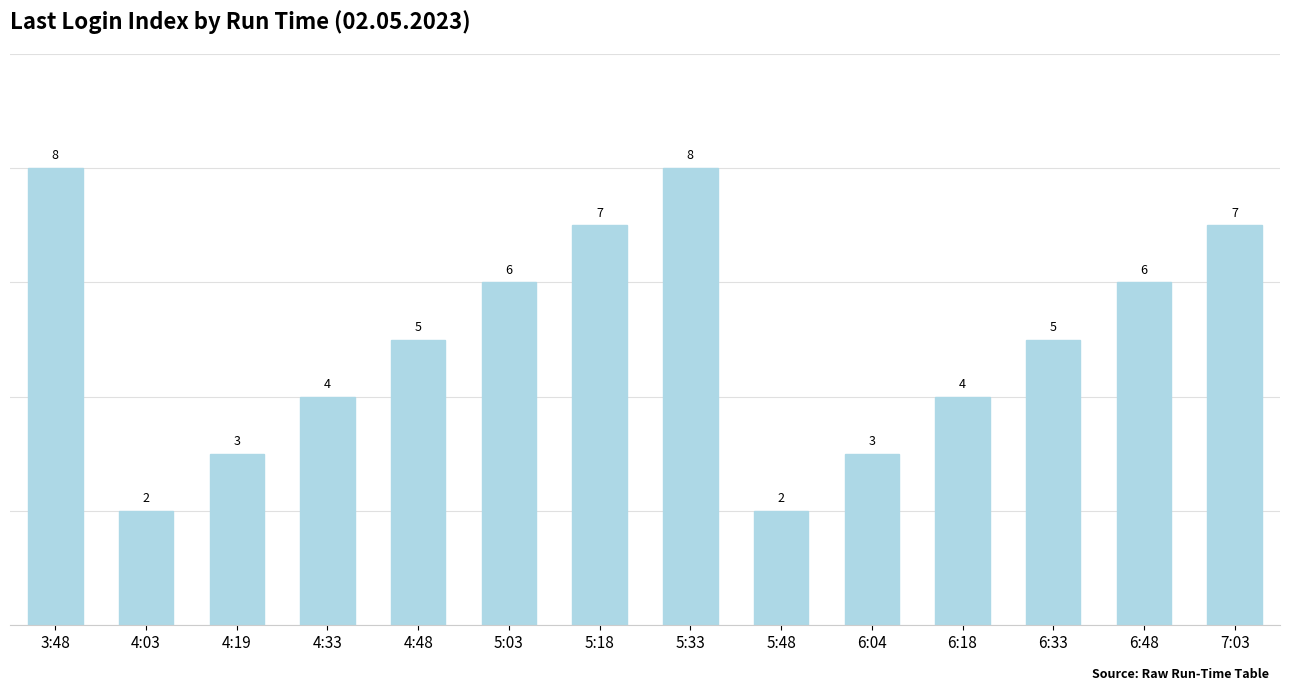

The chart shows a value of 1 at 5:03. True or false?

False